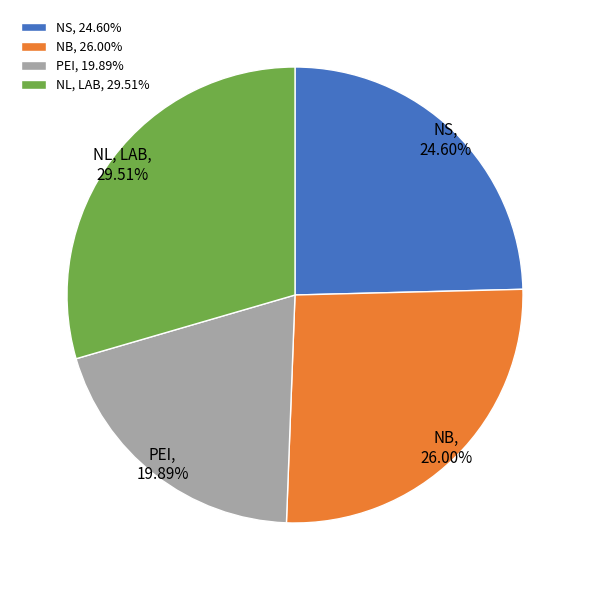

To the nearest percent, what is the difference between the PEI and NS slice percentages?

5%